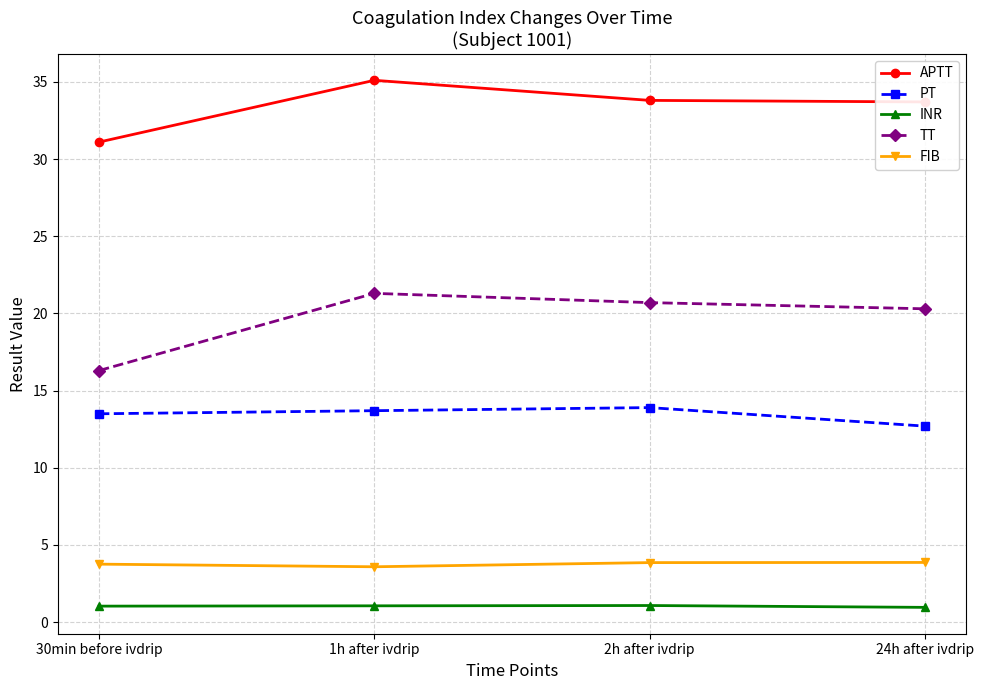

The value of APTT at 30min before ivdrip is 16.1. True or false?

False